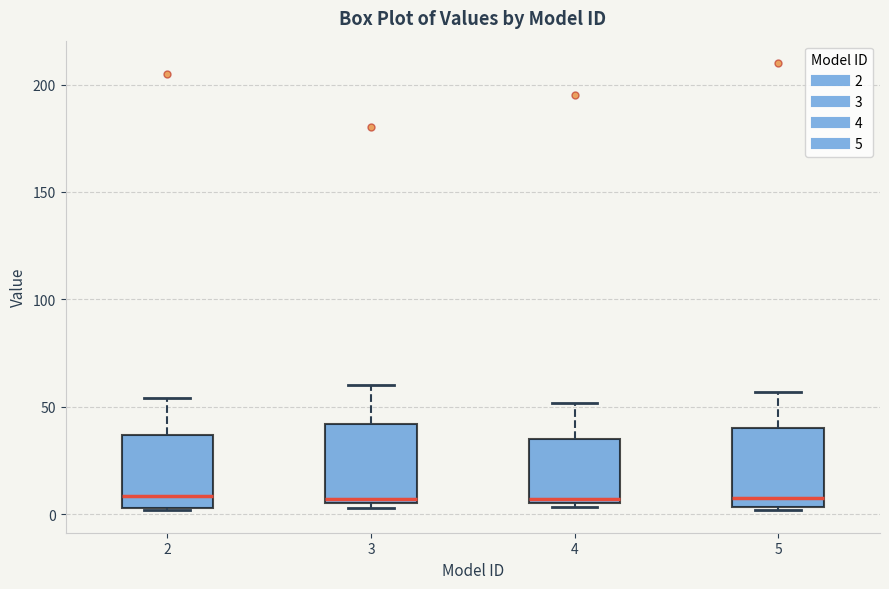

Where is the upper edge of the box at x = 4 on the y-axis? The values are not printed on the chart, so give them approximately, as read against the axis.

35